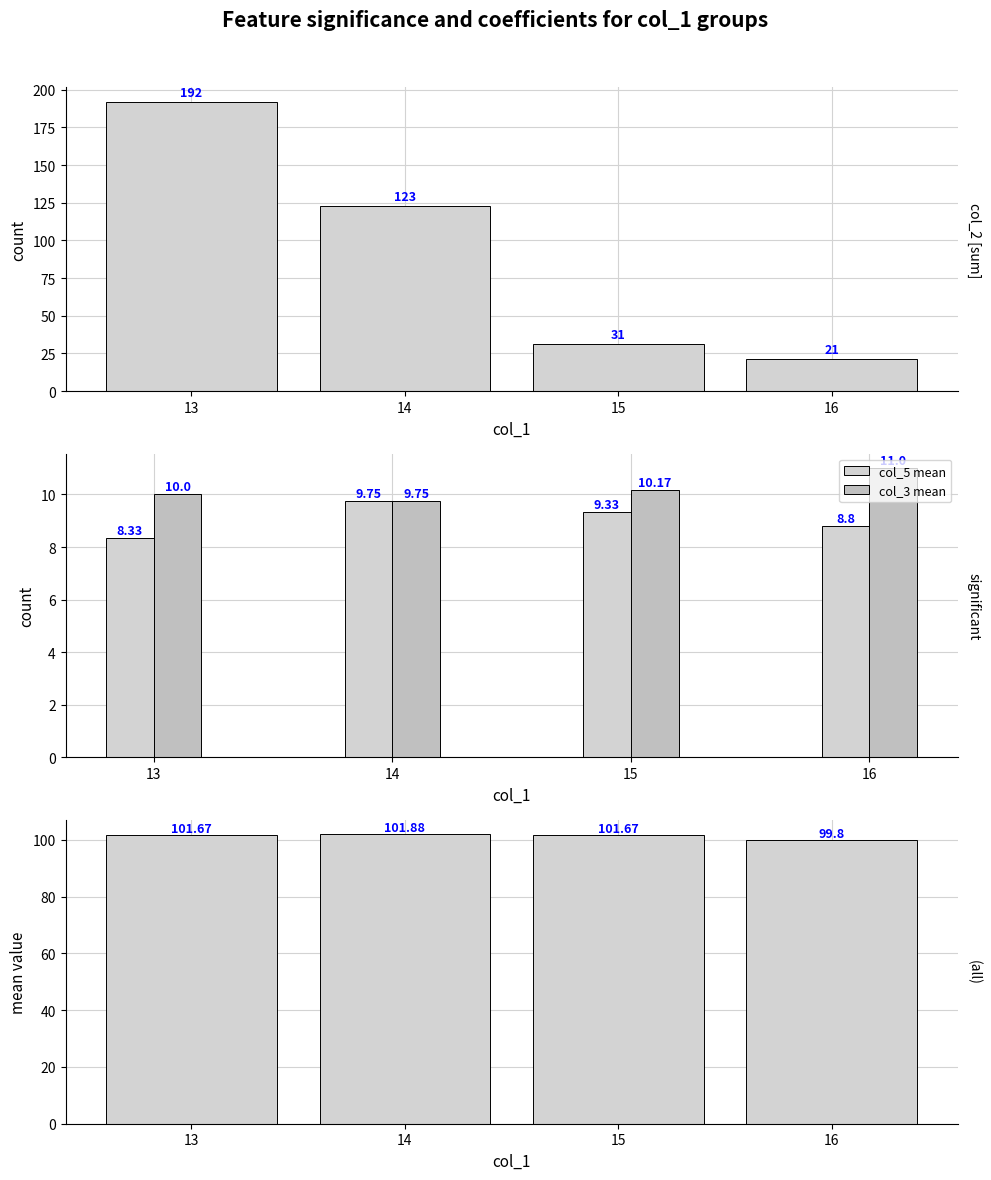

What is the sum of the col_3 mean values at 16 and 14?

20.8